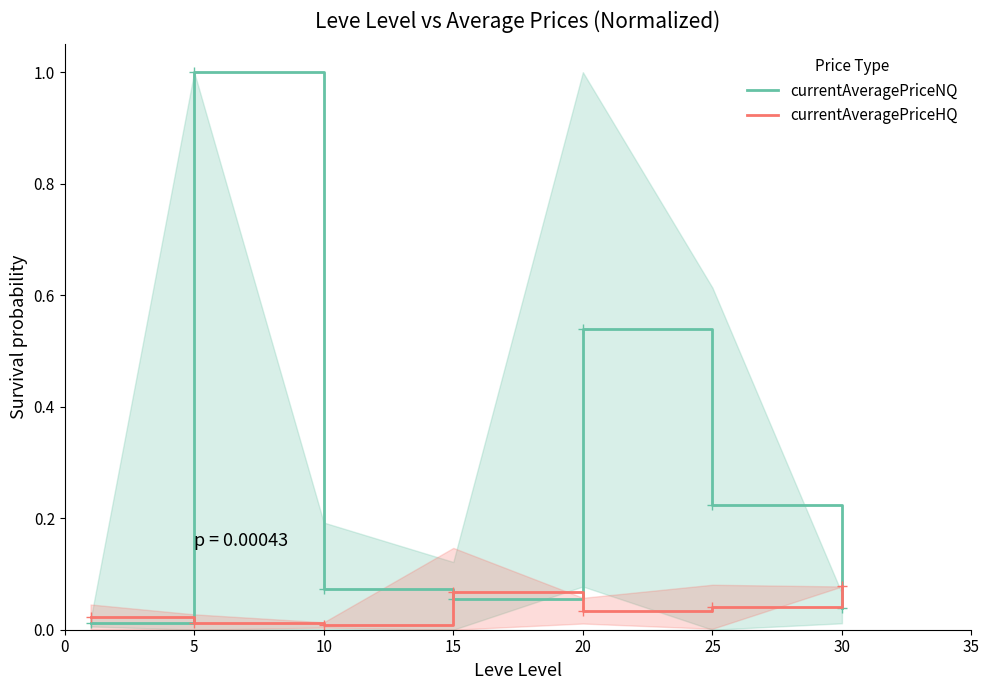

Which series ends up on top after the final intersection of currentAveragePriceHQ and currentAveragePriceNQ?

currentAveragePriceHQ